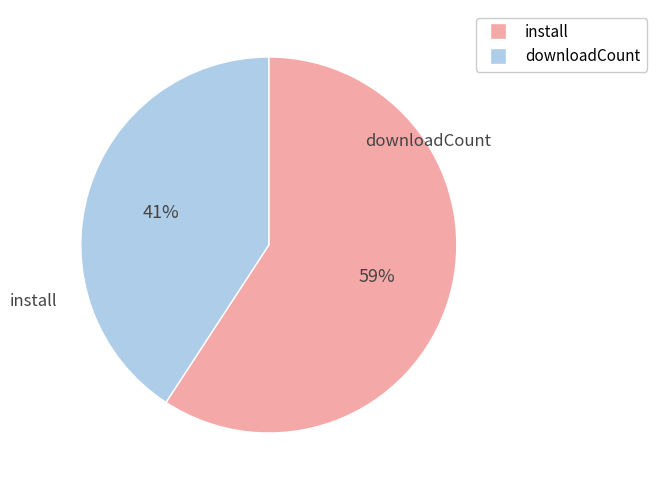

Rank the categories by value from highest to lowest.

install, downloadCount